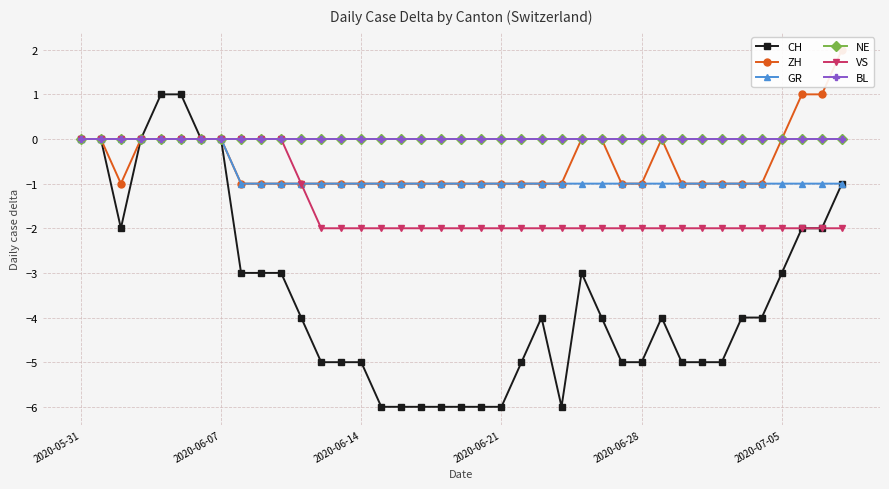

Rank the series at 2020-06-07 from highest to lowest value.

CH, ZH, GR, NE, VS, BL